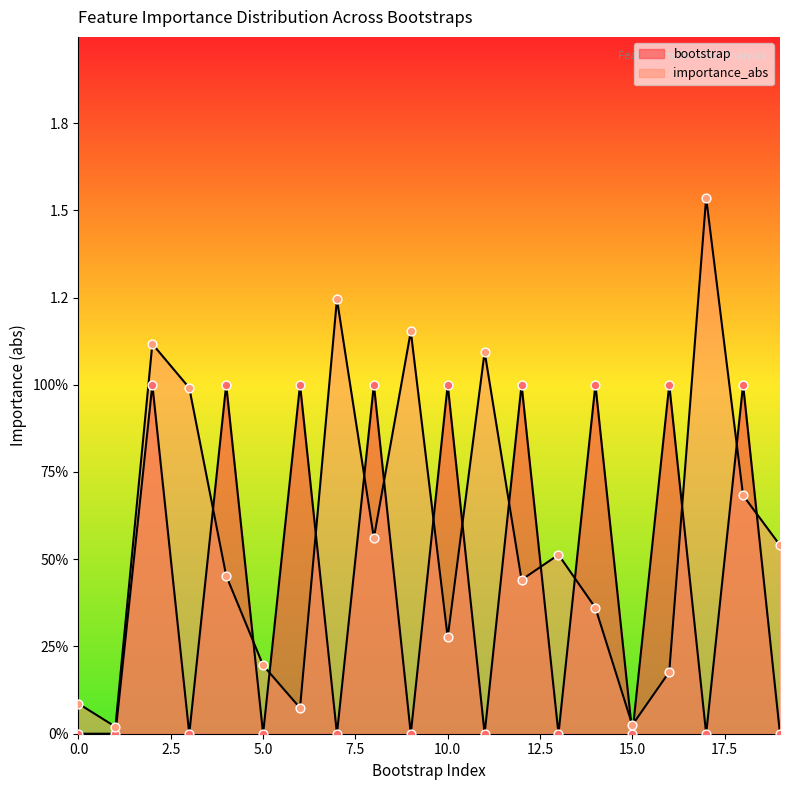

What are all the series names shown in the legend?

bootstrap, importance_abs